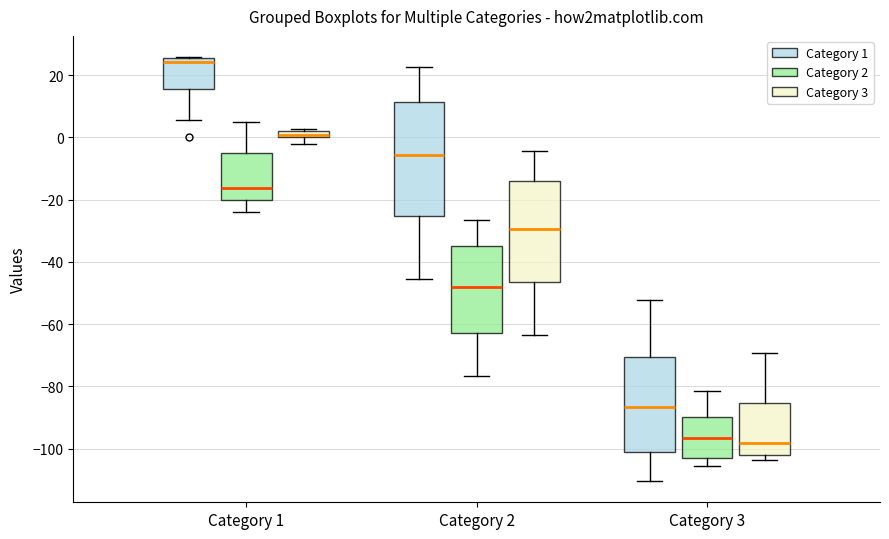

Which box's median line is the highest?

Category 1 (Category 1)